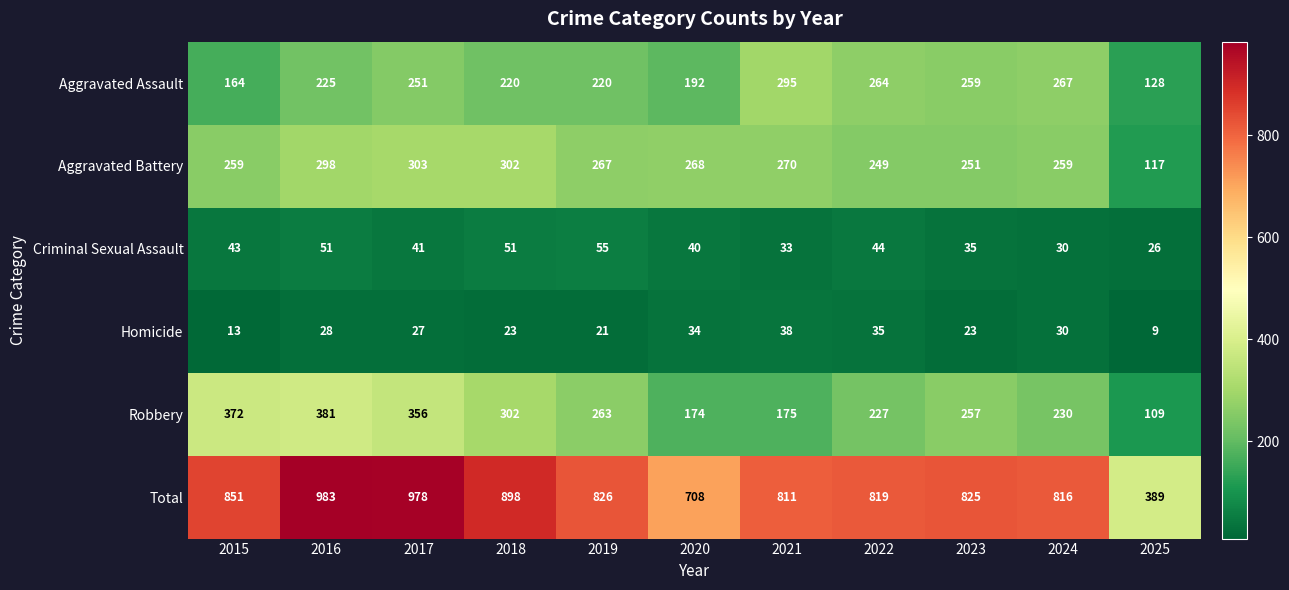

At which label does Aggravated Assault reach its minimum?

2025